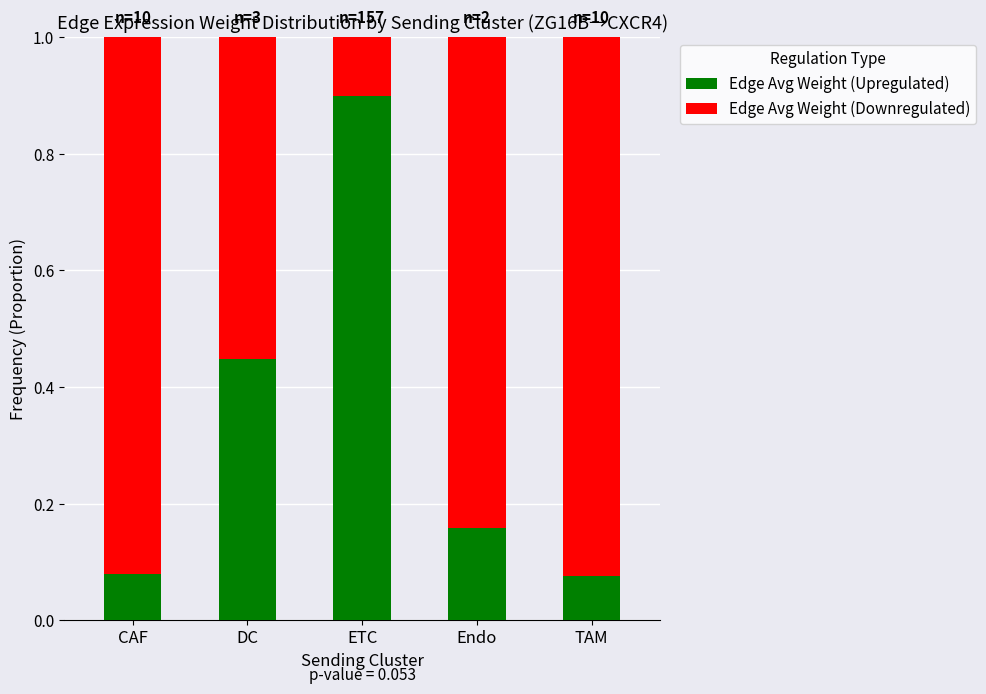

What is the total value across all series at Endo?

1.0